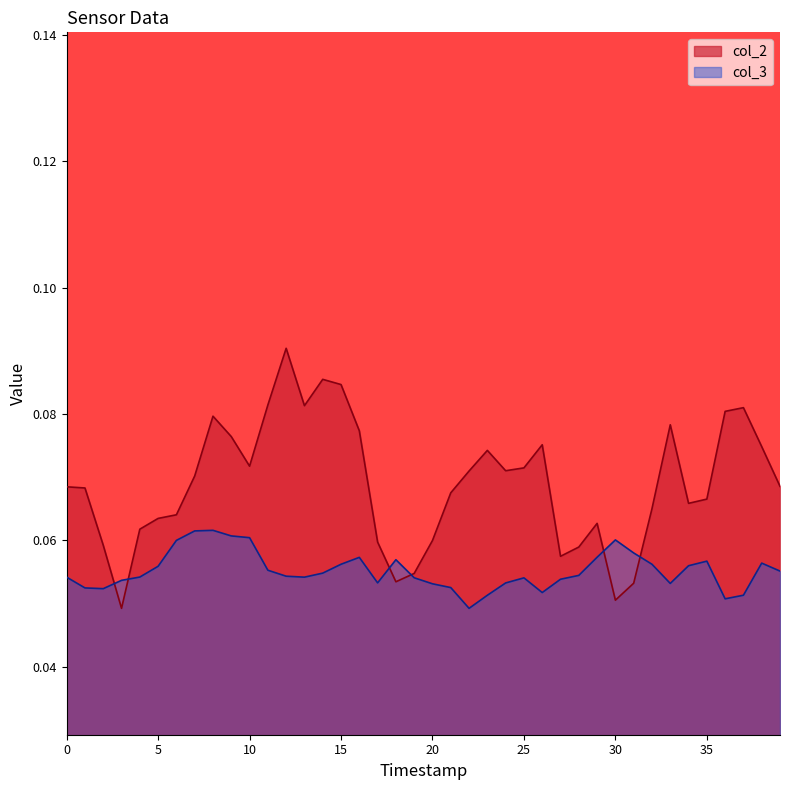

The col_2 series shows 0.1 at 16. True or false?

False